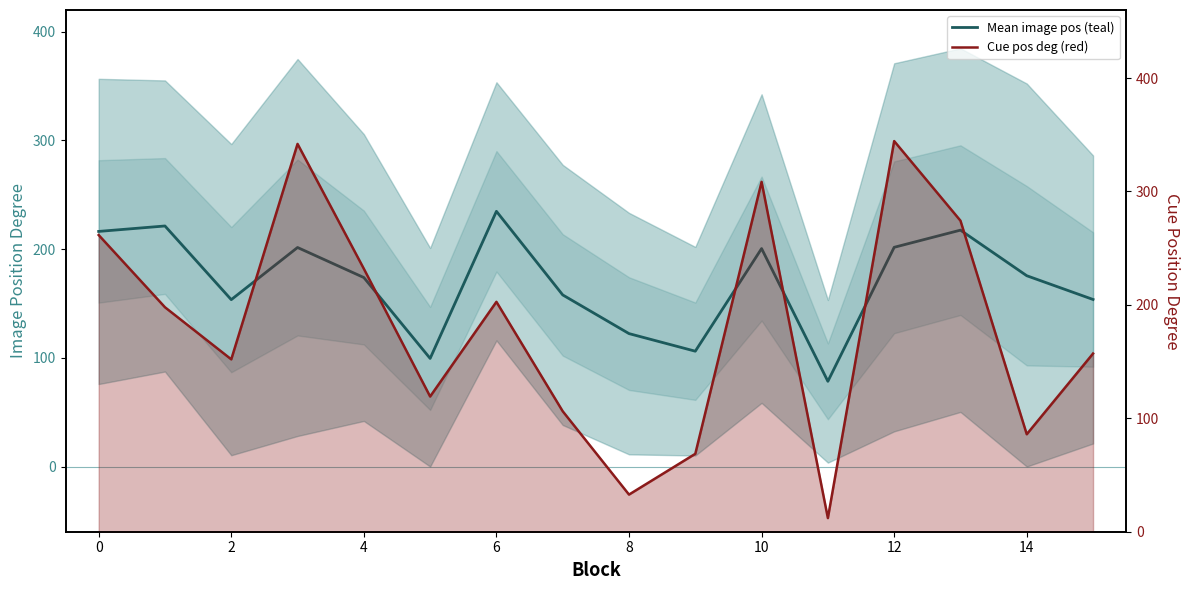

Reading left to right, what are all the values shown in this chart?

Mean image pos (teal): 216.3	221.3	153.5	201.5	173.9	99.4	234.8	157.9	122.3	106.1	200.5	78.4	201.7	217.5	175.5	153.7
Cue pos deg (red): 261.6	197.9	152.0	341.9	231.9	119.2	202.7	106.2	32.8	68.7	308.5	12.0	344.4	274.2	85.9	157.1